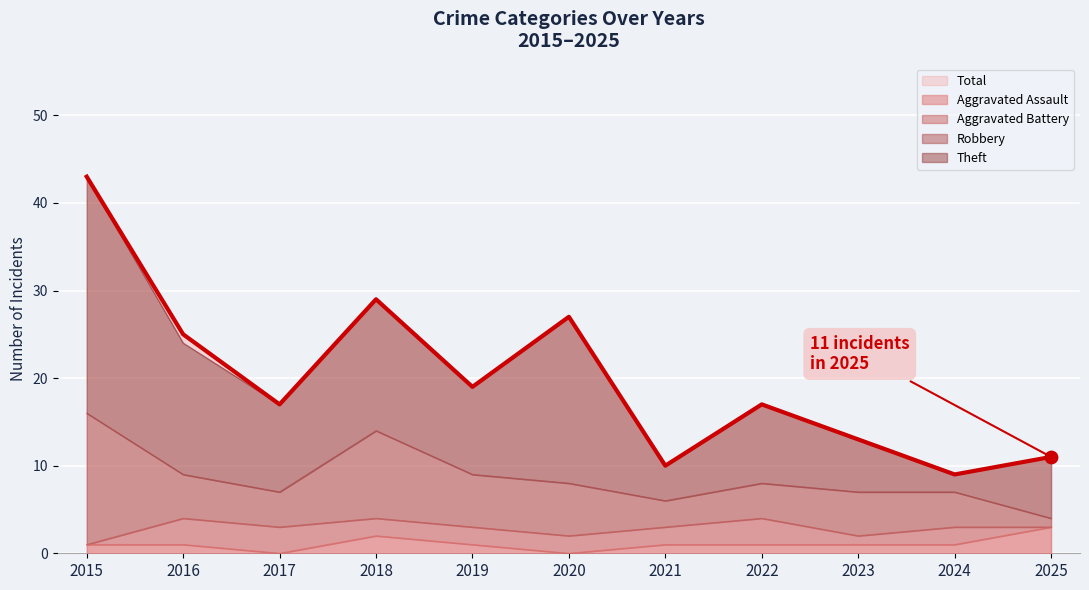

At which category is the sum across all series the highest?

2015